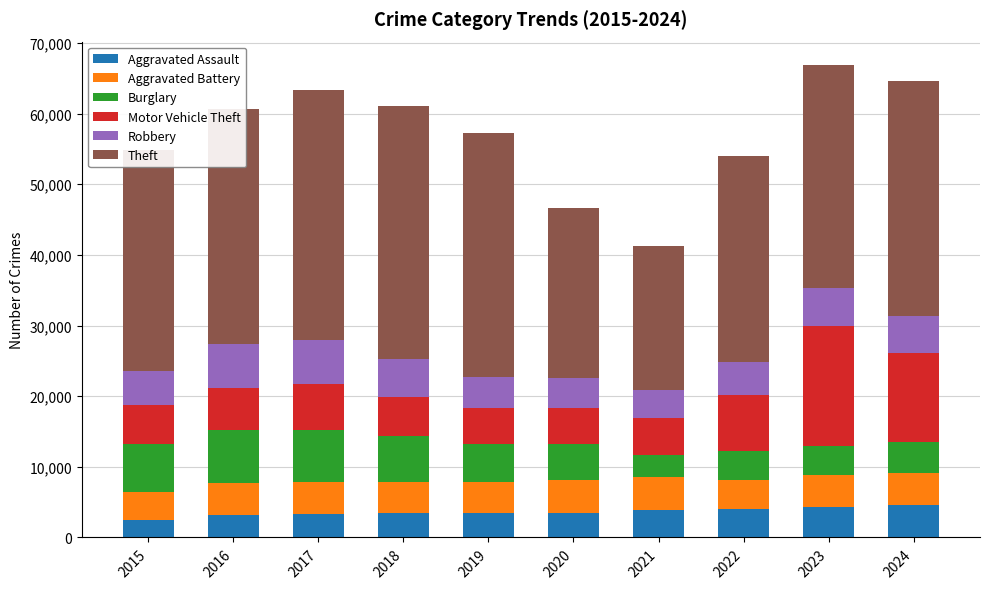

What is the average value of the Aggravated Assault series?

3622